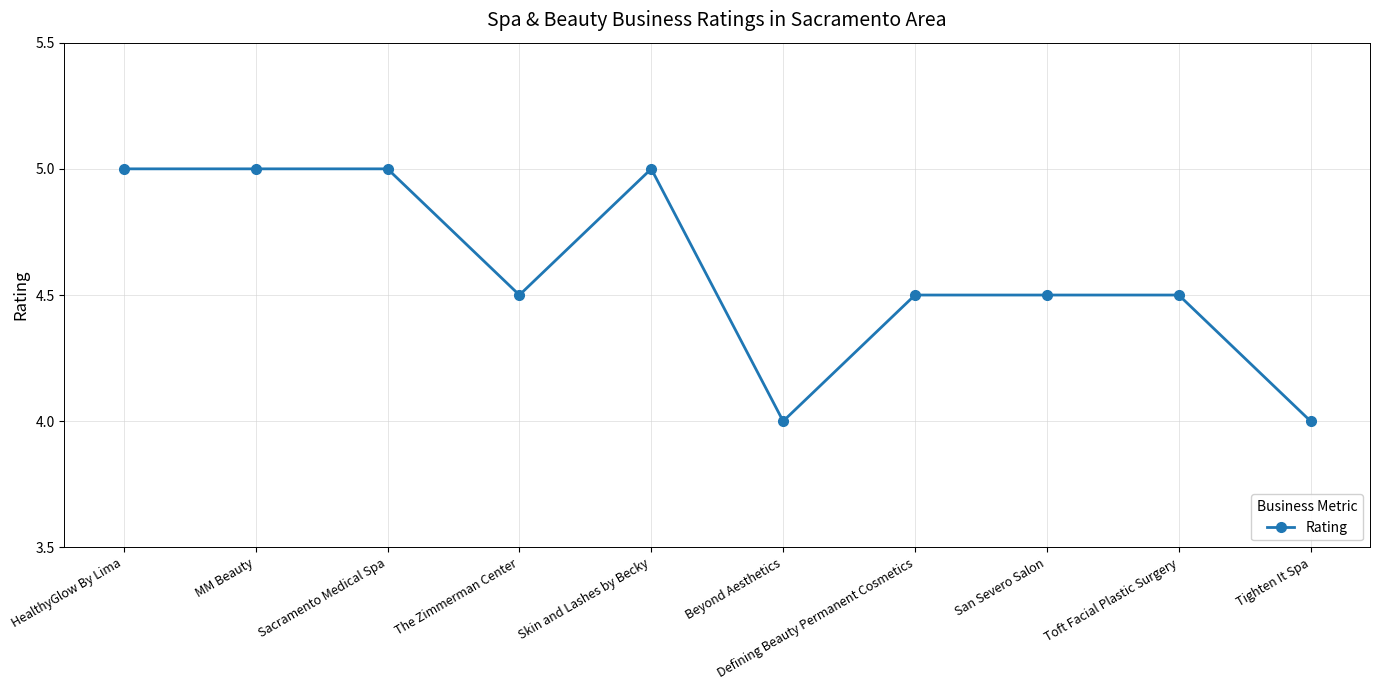

What is the greatest value displayed?

5.0